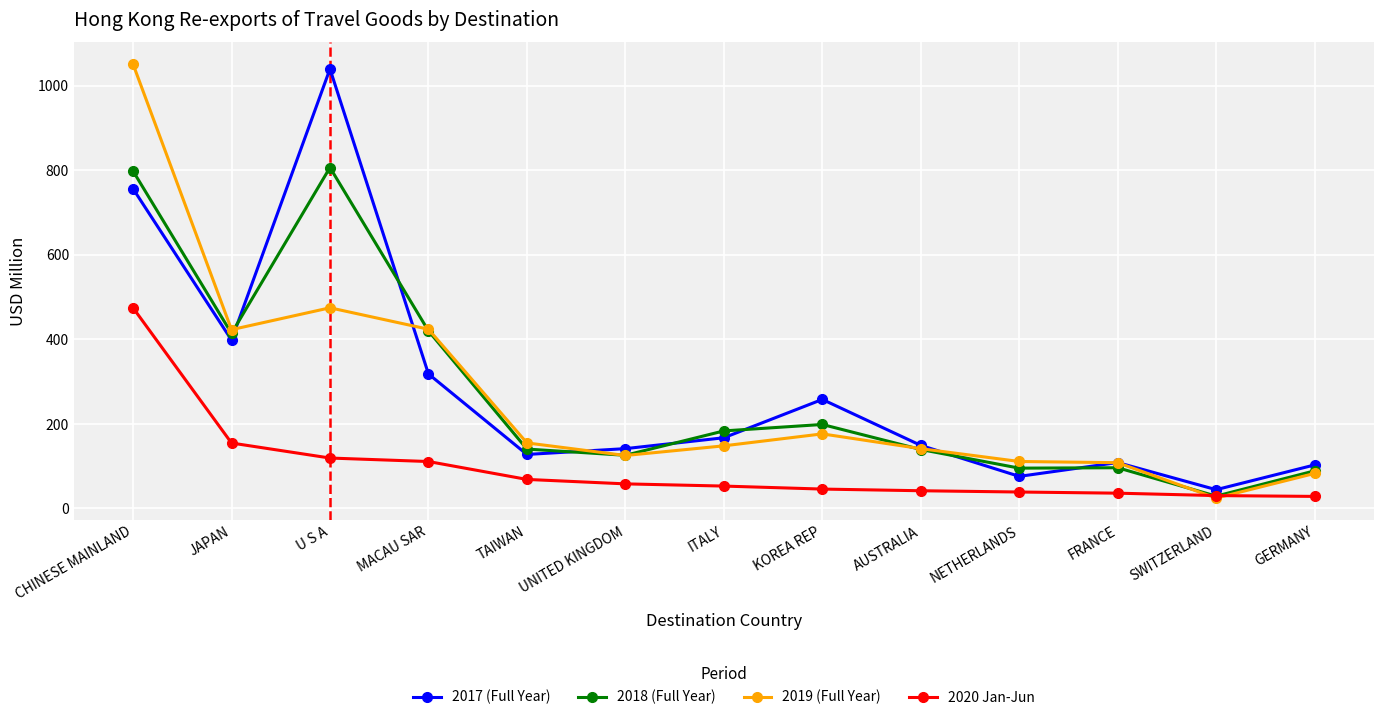

At how many categories does at least one series exceed 996?

2